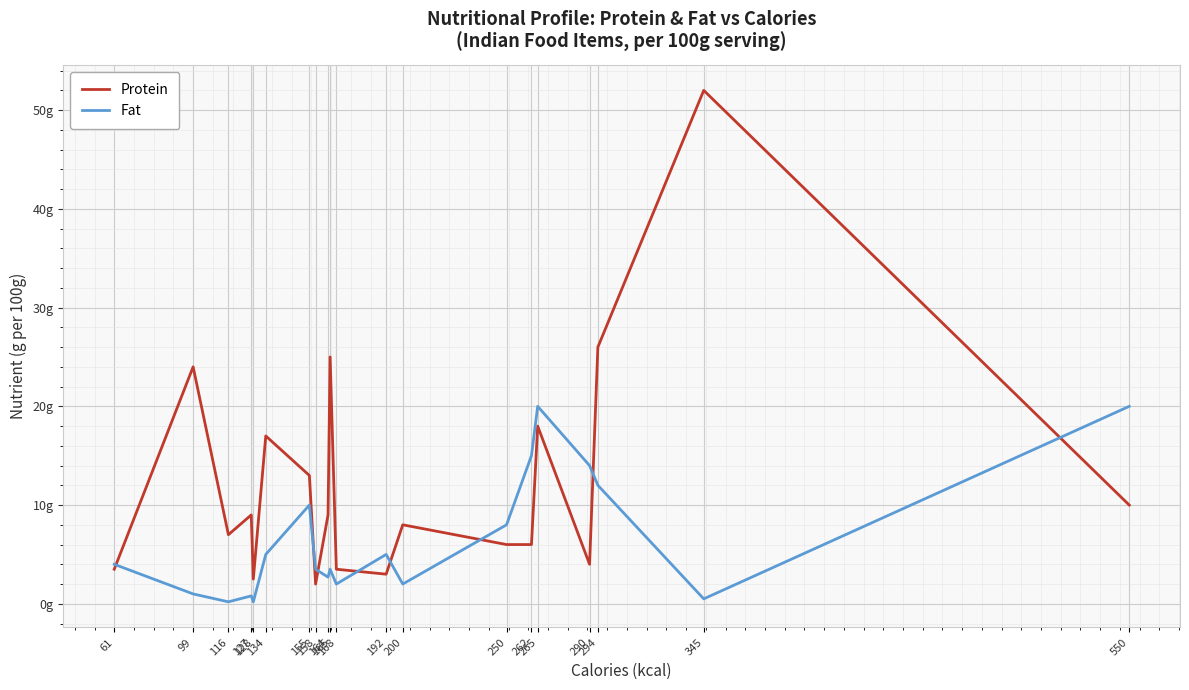

Is this an area chart (filled region under the line)?

No